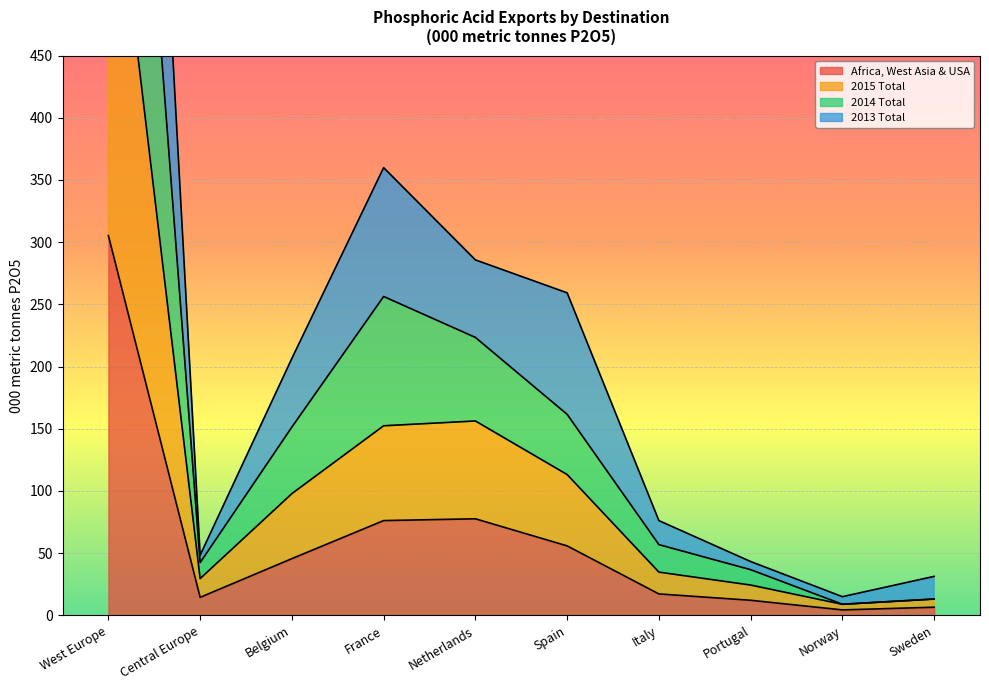

True or false: Africa, West Asia & USA has a value of 45.6 at Belgium.

True